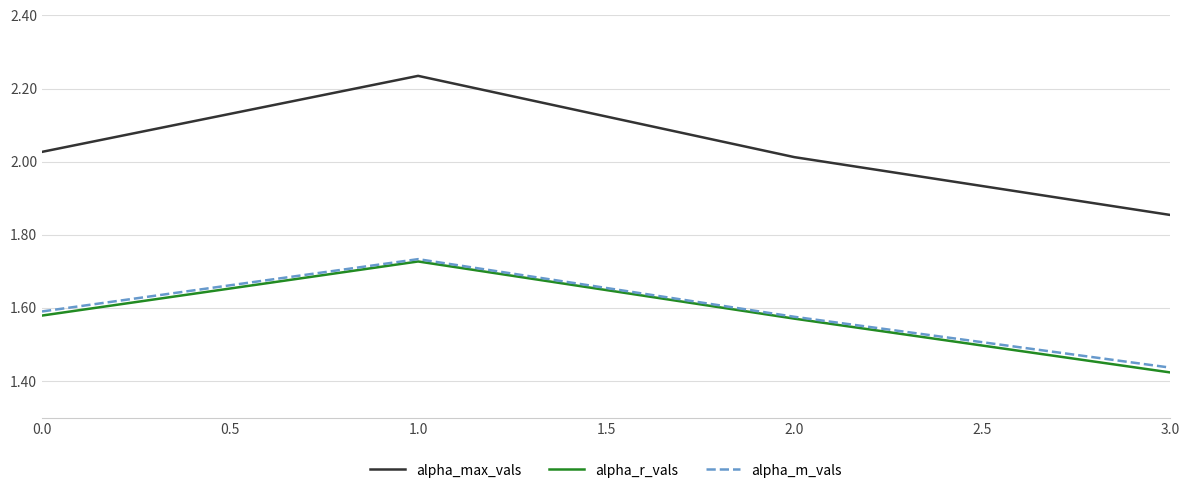

What position from the right is 0.0?

4